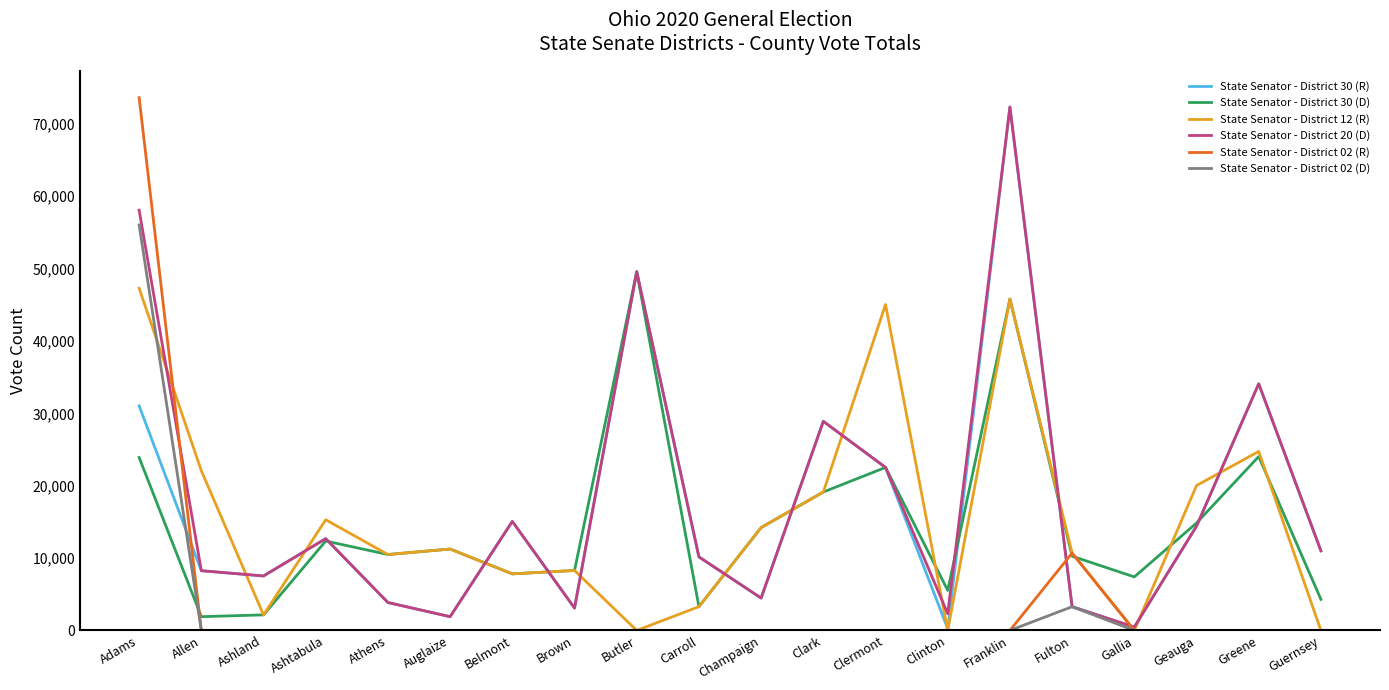

Is it true that State Senator - District 02 (R) equals 0 at Gallia?

True